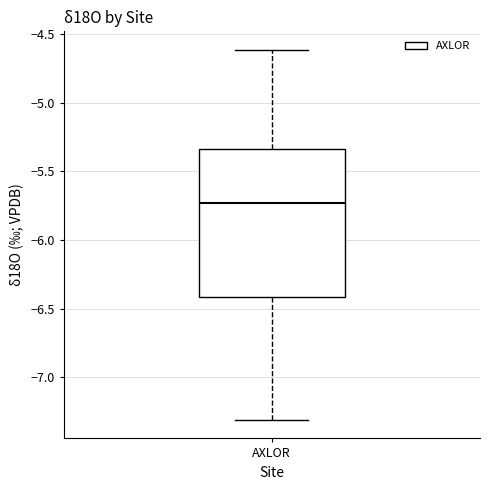

Where is the lower edge of the box for AXLOR on the y-axis? The values are not printed on the chart, so give them approximately, as read against the axis.

-6.40